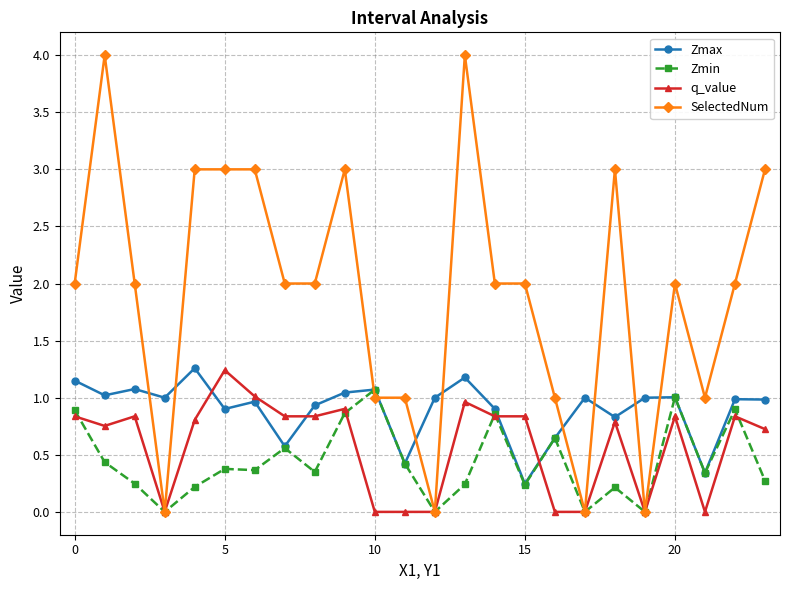

What is the greatest value displayed?

4.0